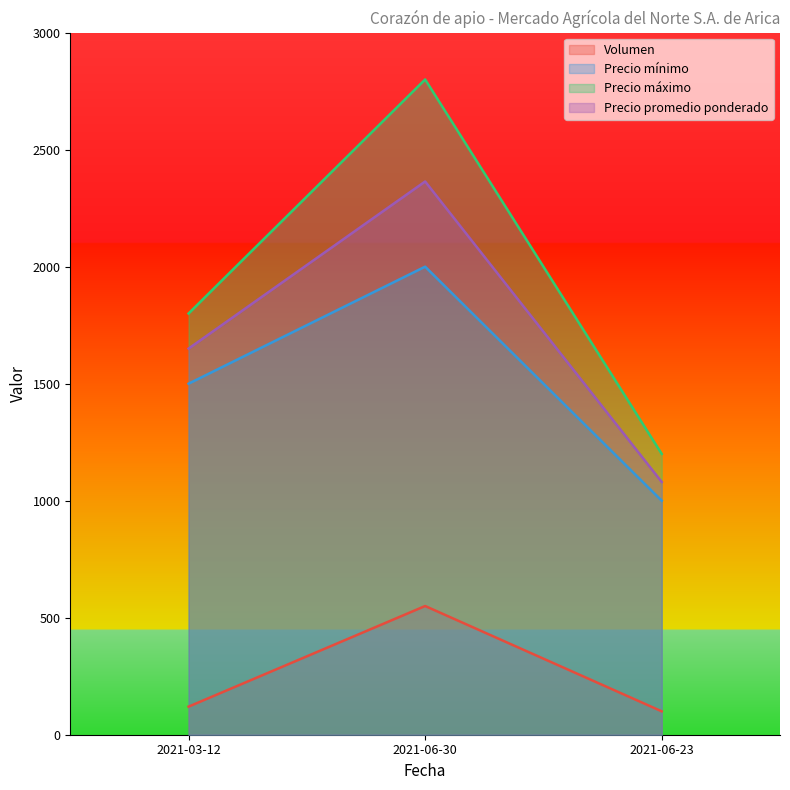

What is the difference between the highest and lowest values at 2021-06-30?

2250